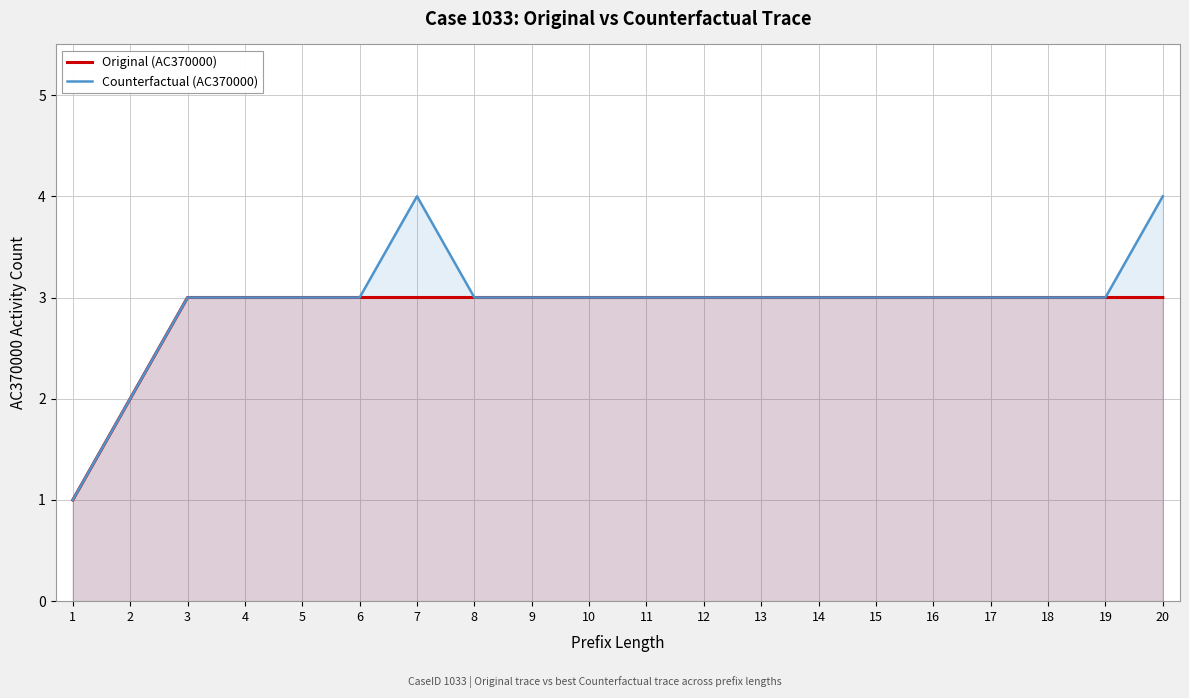

At which category is the sum across all series the highest?

7